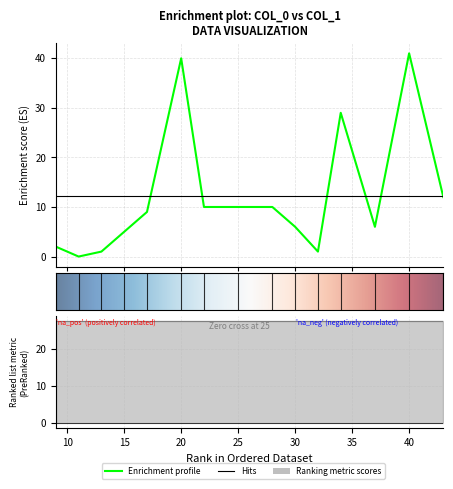

How many interior local peaks (higher than both neighbors) does the data have?

3